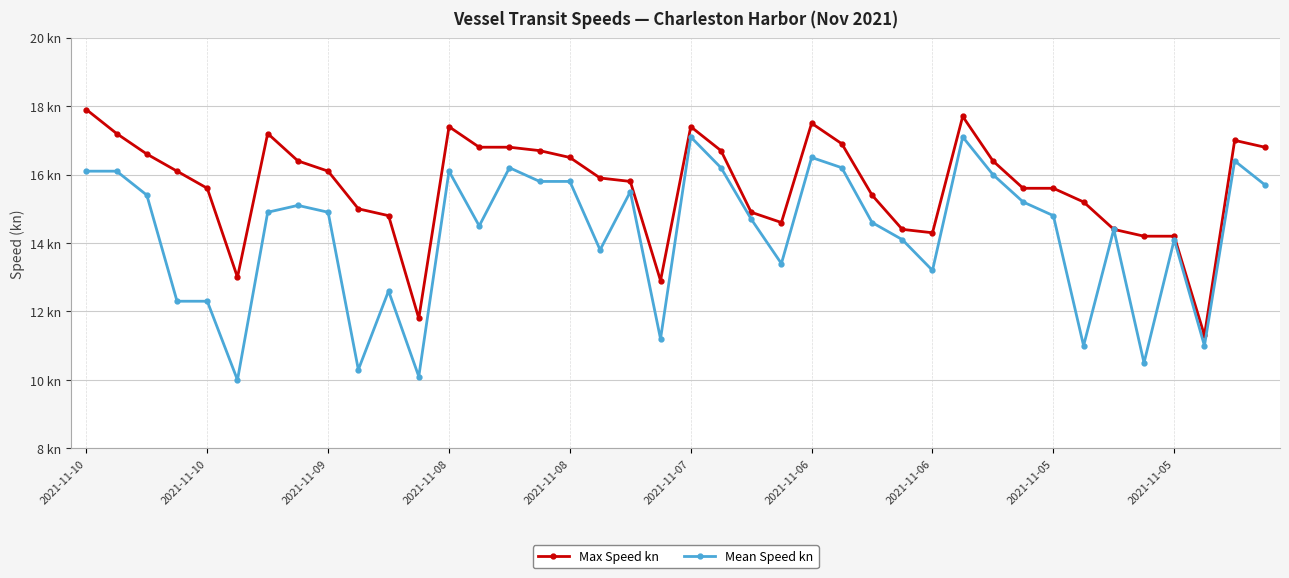

What are all the series names shown in the legend?

Max Speed kn, Mean Speed kn